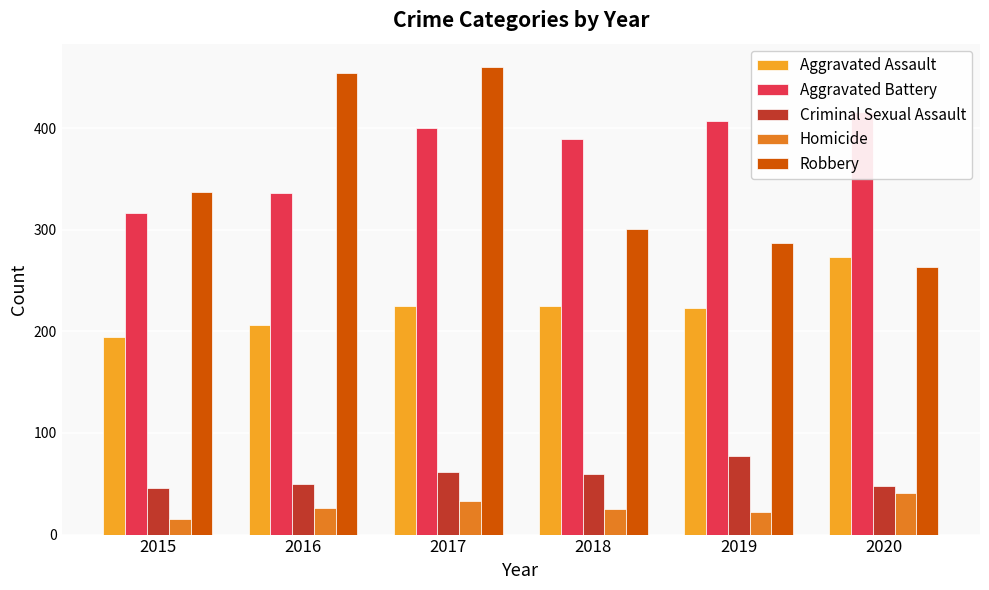

Count the number of categories in the chart.

6